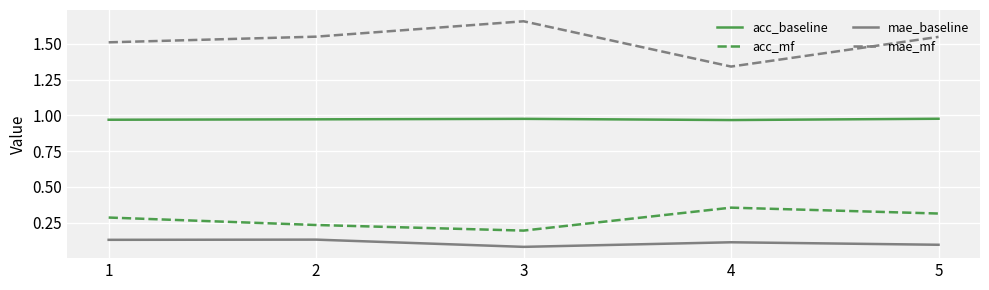

What is the total value across all series at 5?

2.9